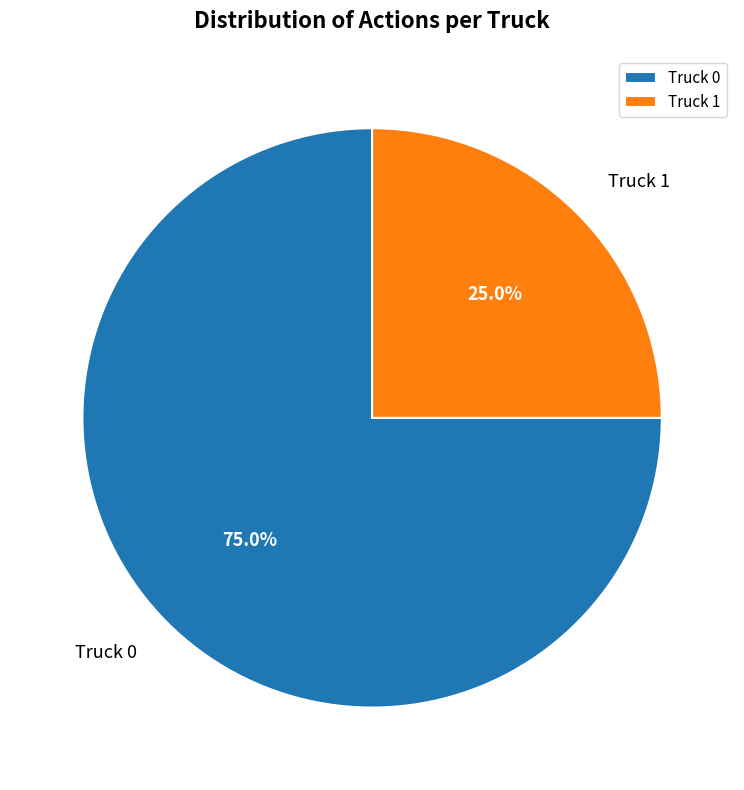

How many slices are in this pie chart?

2